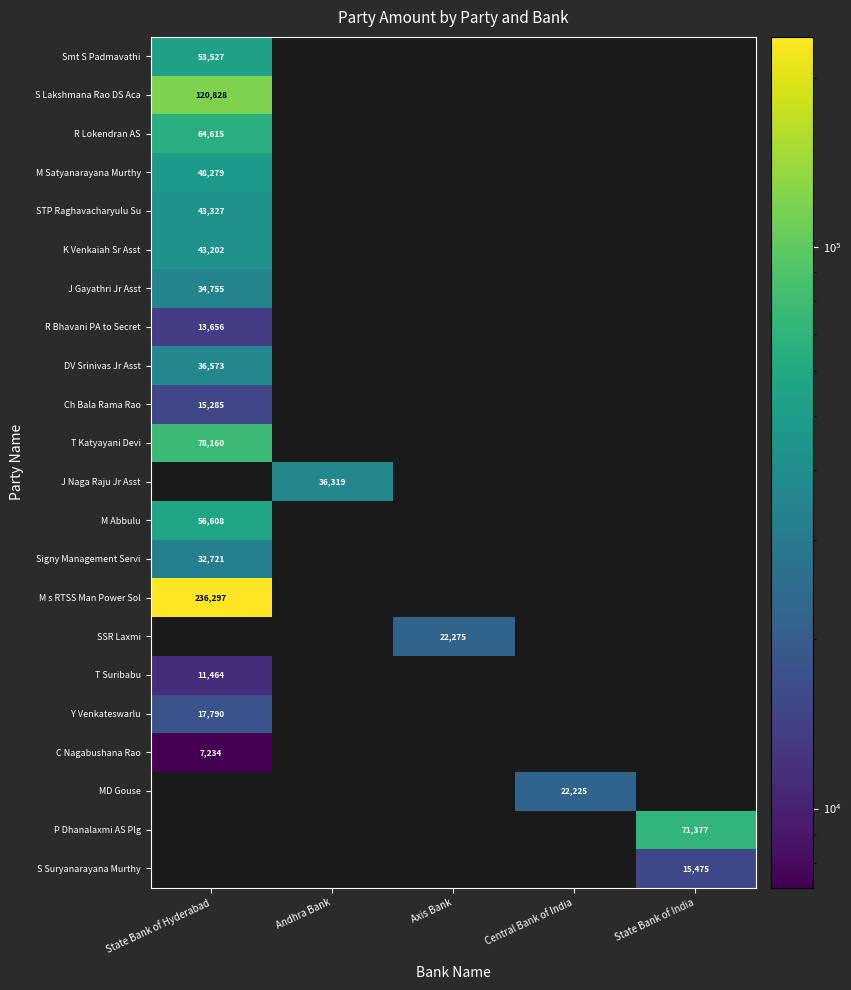

True or false: S Lakshmana Rao DS Aca has a value of 120828 at State Bank of Hyderabad.

True